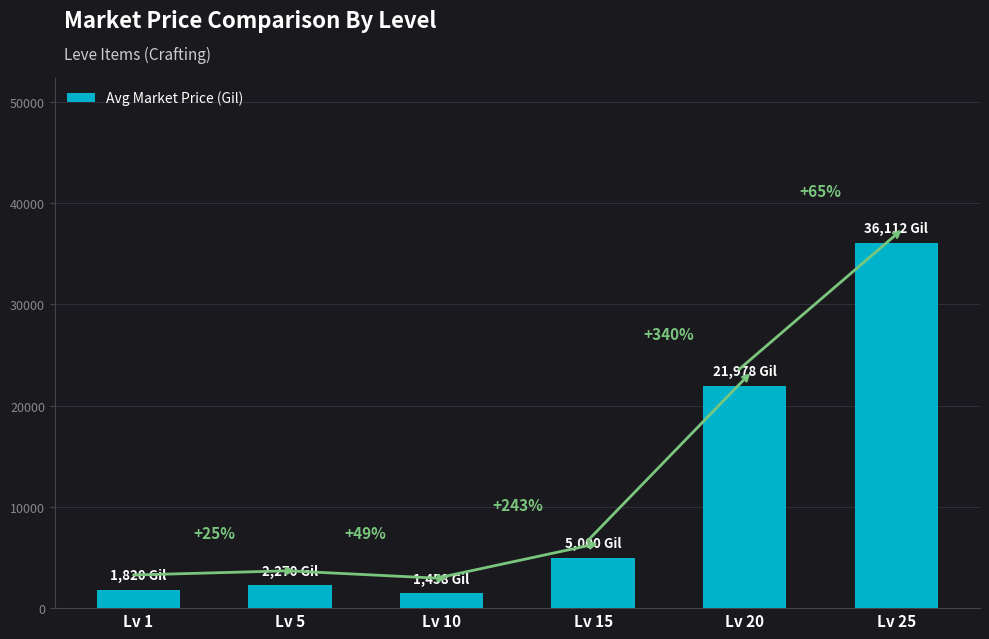

How many bars are there in total?

6